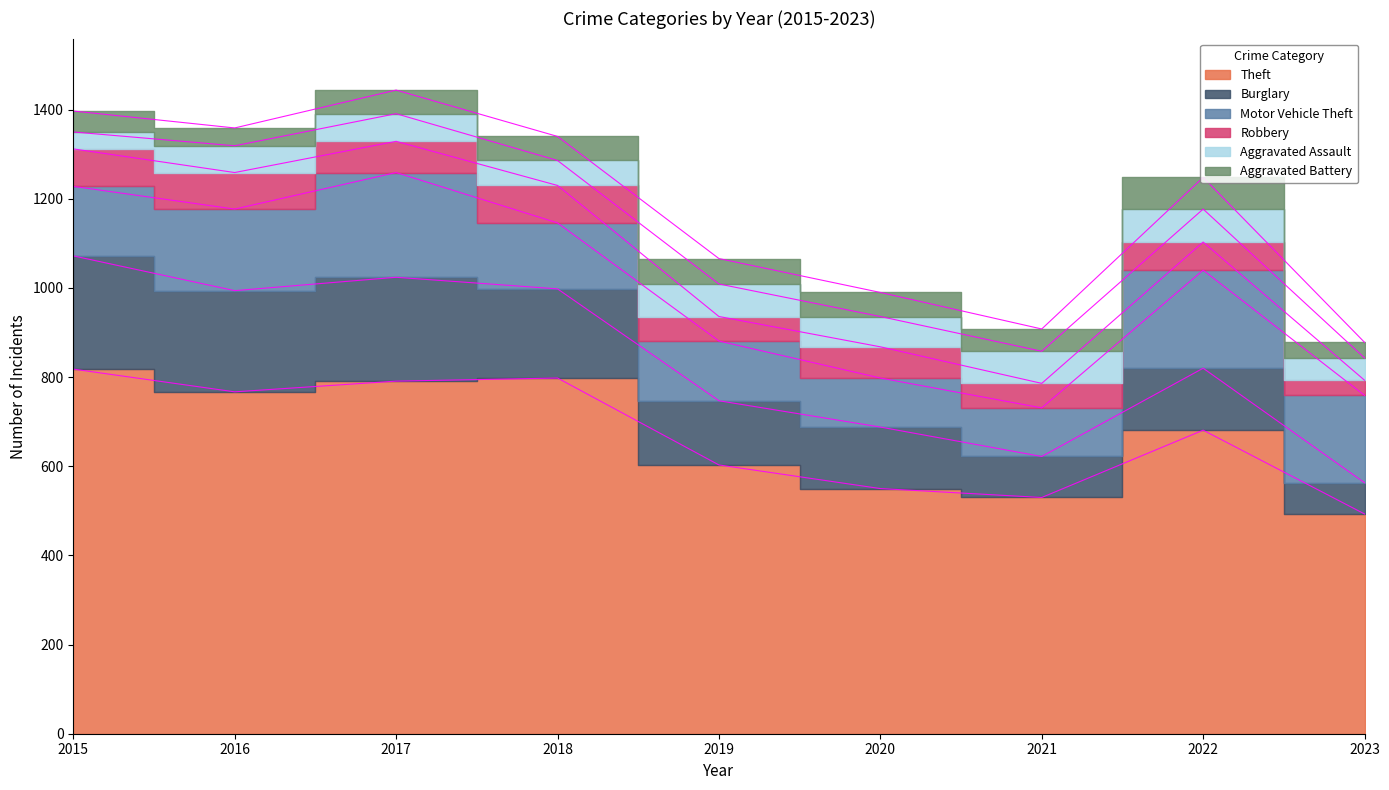

Rank the series at 2022 from highest to lowest value.

Theft, Motor Vehicle Theft, Burglary, Aggravated Assault, Aggravated Battery, Robbery